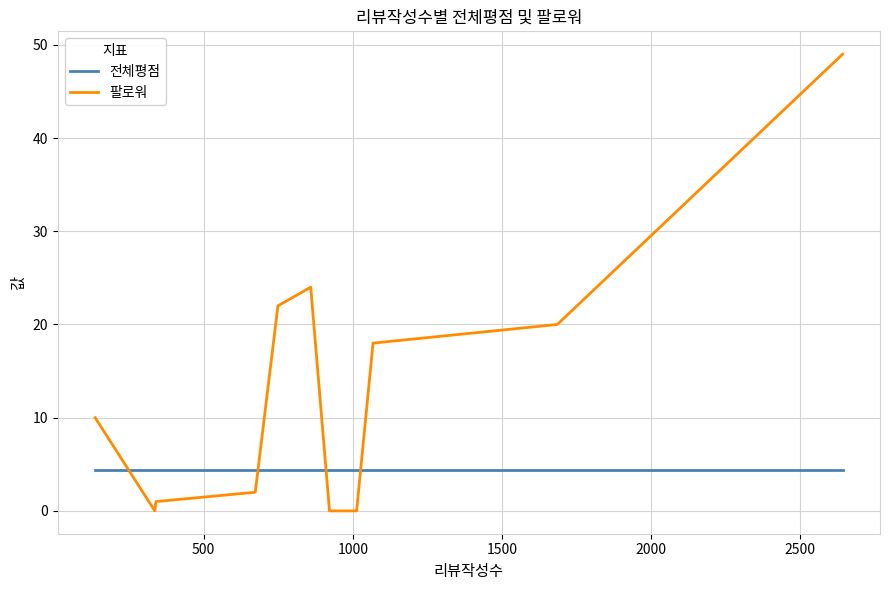

What is the sum of the 전체평점 values at 2000 and 2500?

8.7